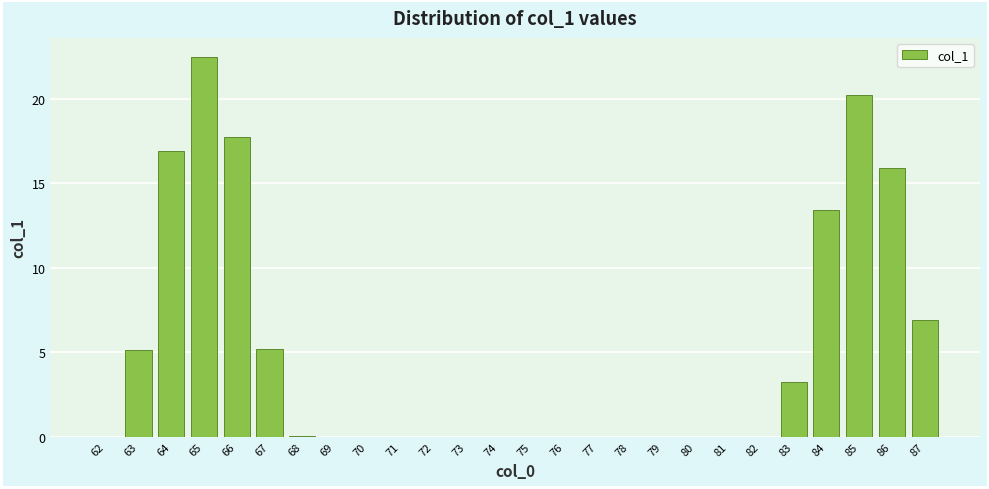

Which has a higher value, 83 or 62?

83